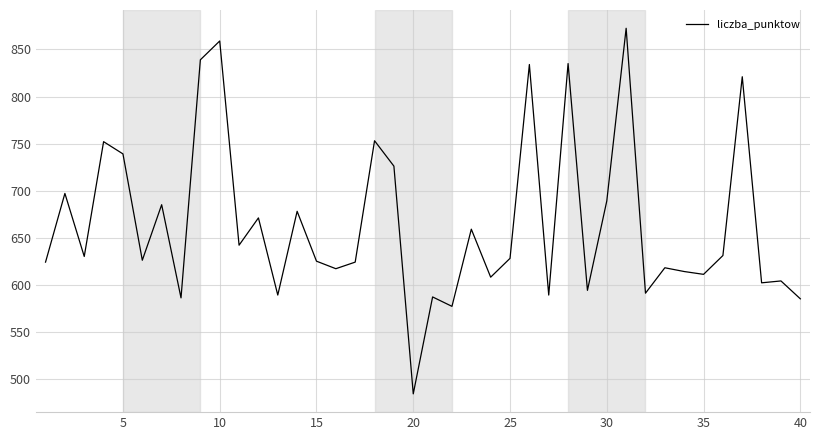

How many categories are shown in the chart?

40